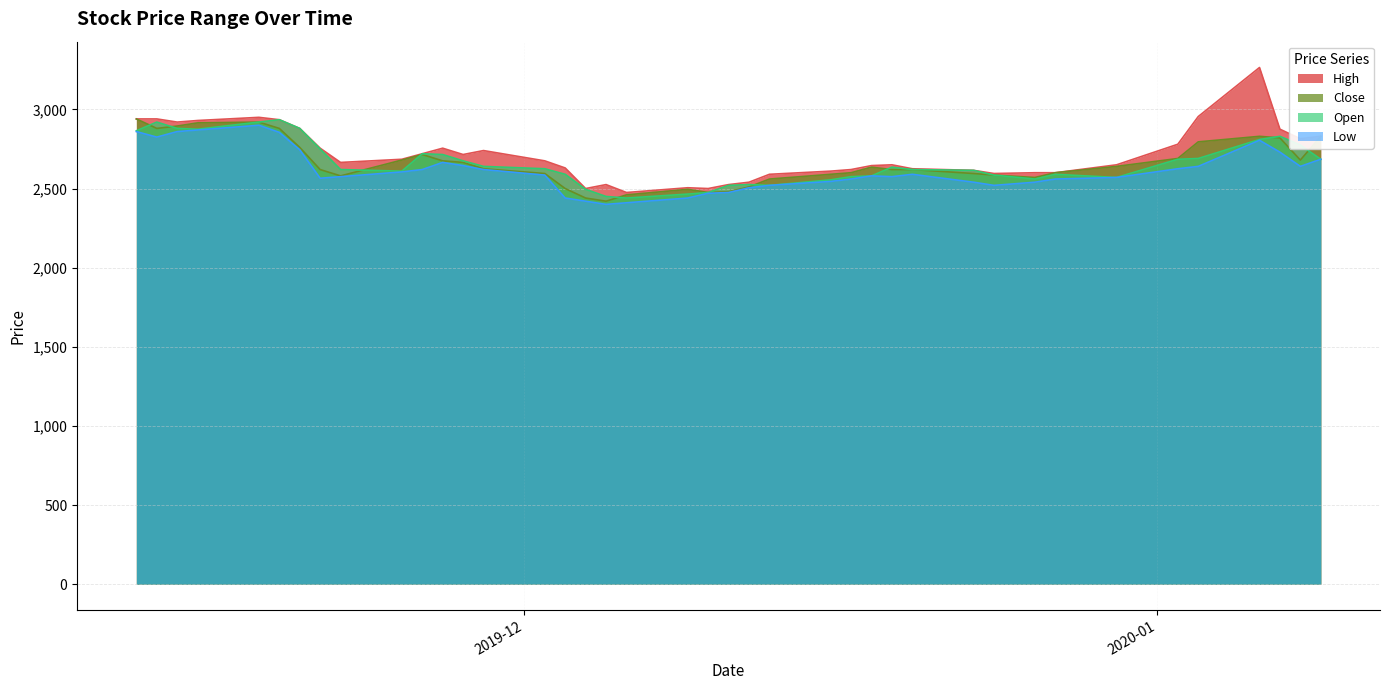

At which category does Low reach its first local valley?

2019-11-13